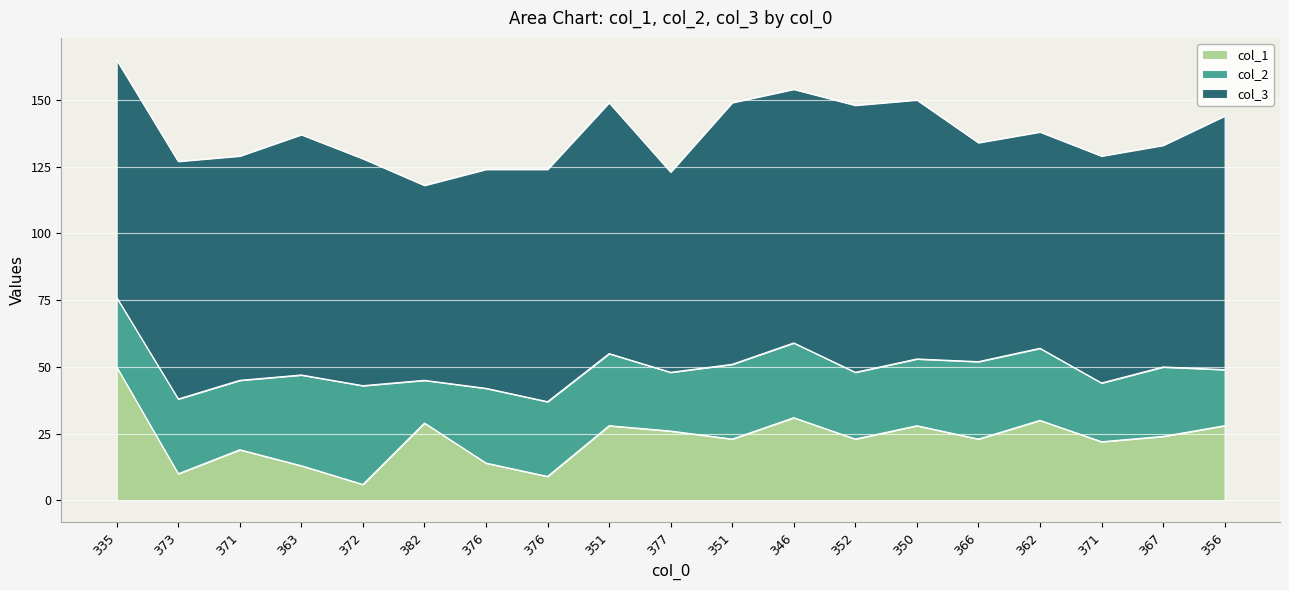

True or false: col_2 and col_3 intersect in this chart.

False